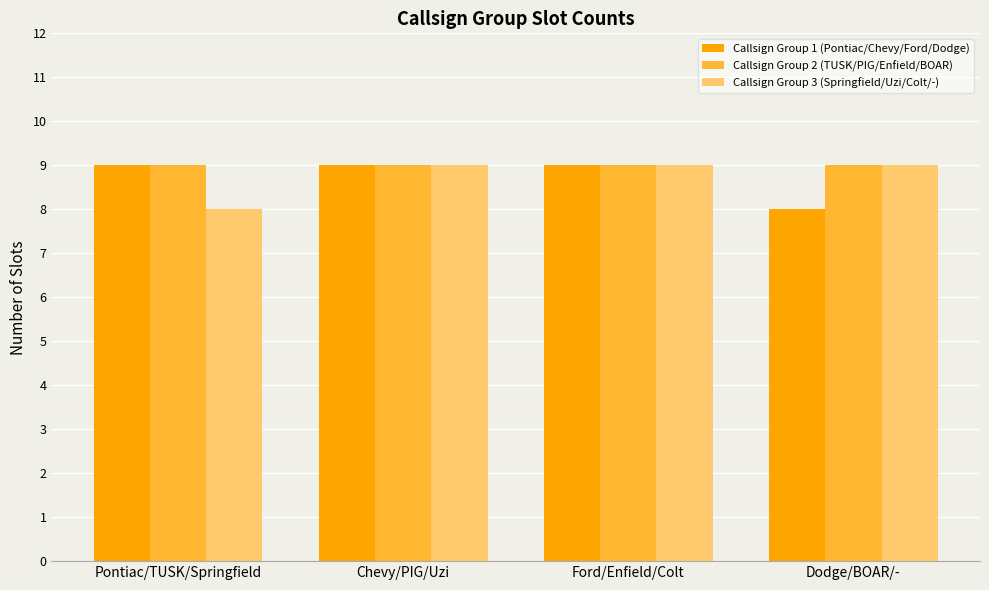

What is the total value across all series at Chevy/PIG/Uzi?

27